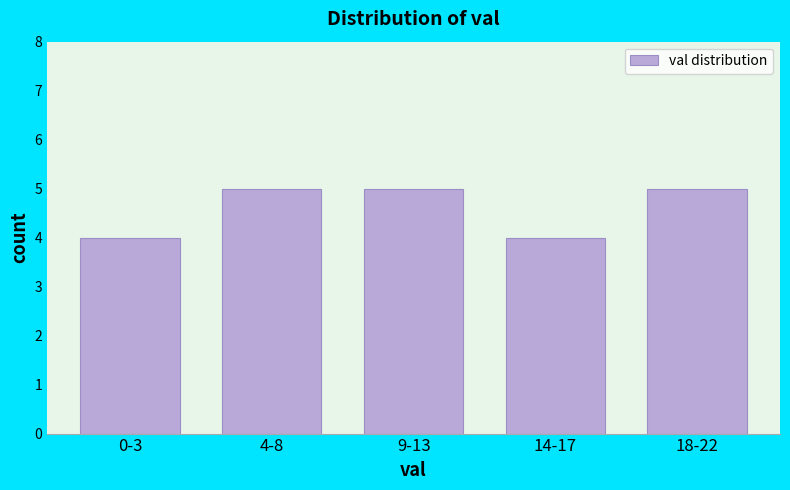

Reading left to right, transcribe all the data shown in this chart.

4	5	5	4	5